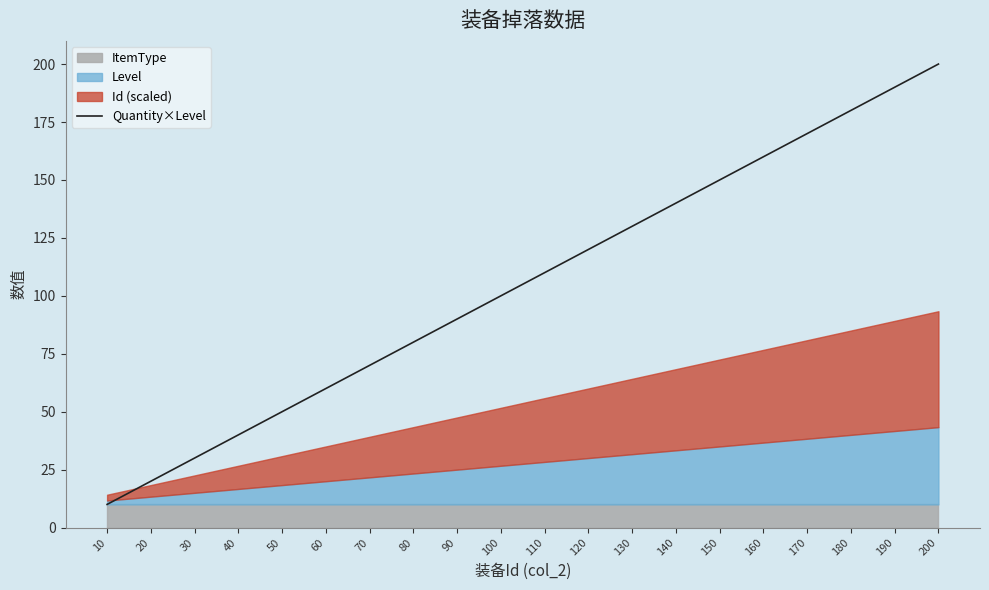

How many data points does each series have?

20